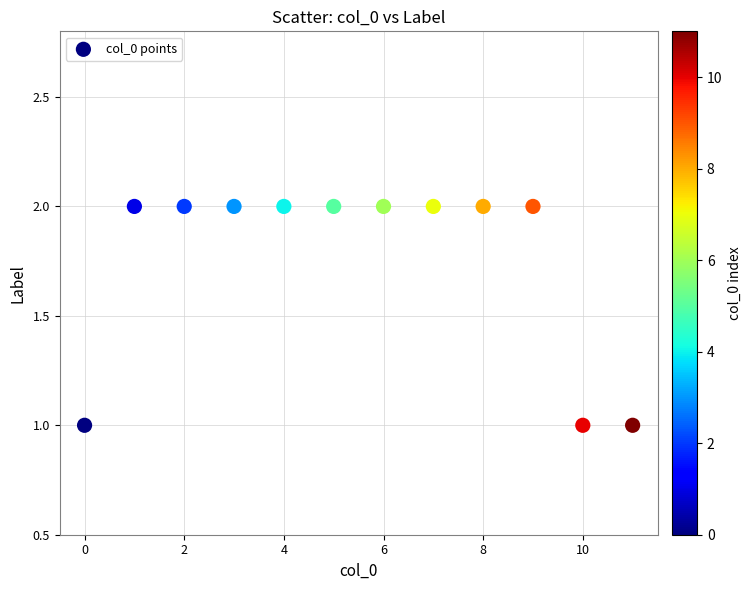

Count the number of points in this scatter plot.

12